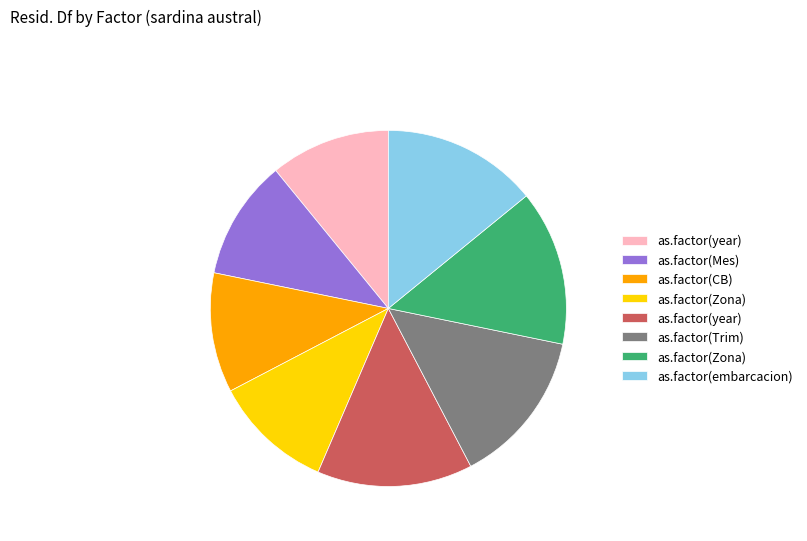

Is there a majority slice in this chart?

No